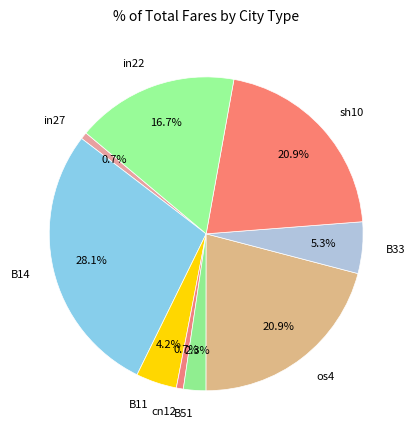

Which slice is the largest?

B14